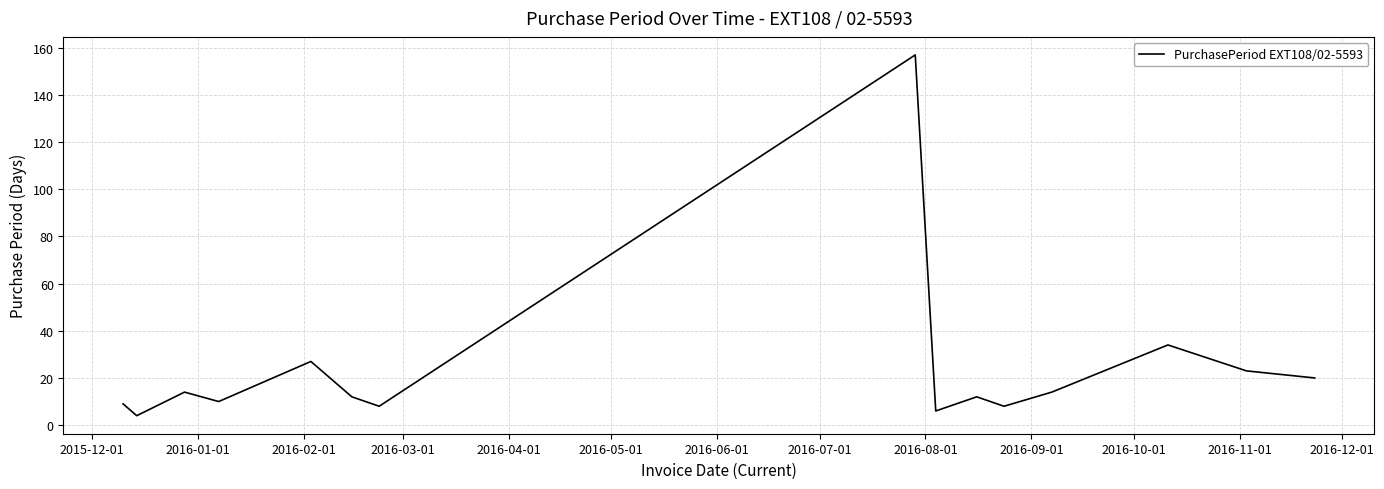

What is the maximum value shown in the chart?

157